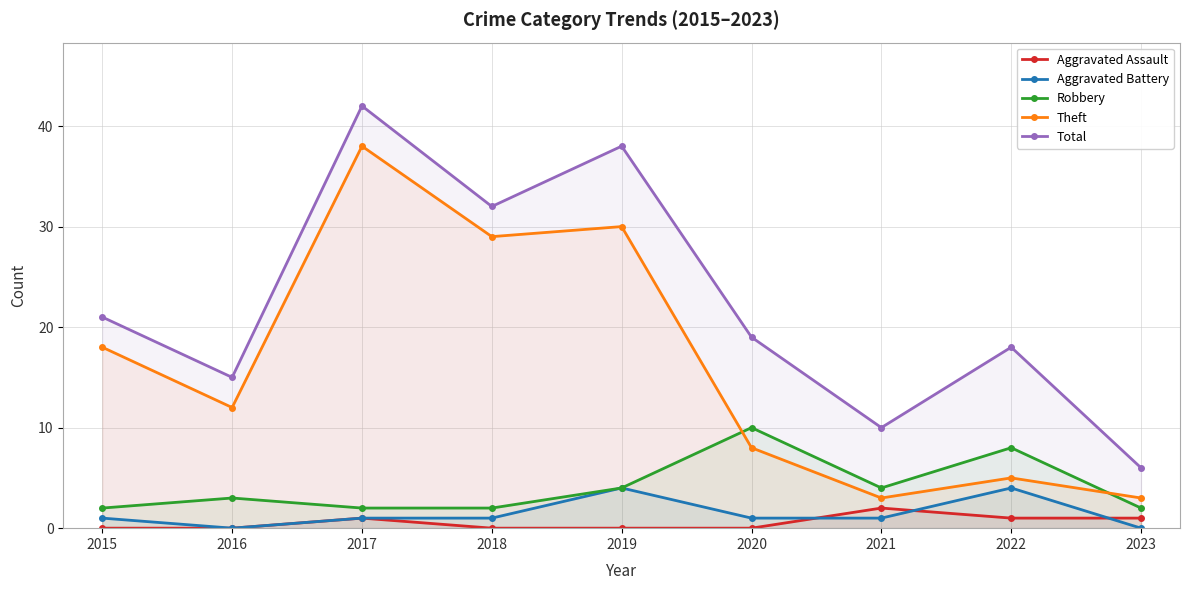

What is the value of the Aggravated Battery point at the 1st from the left?

1